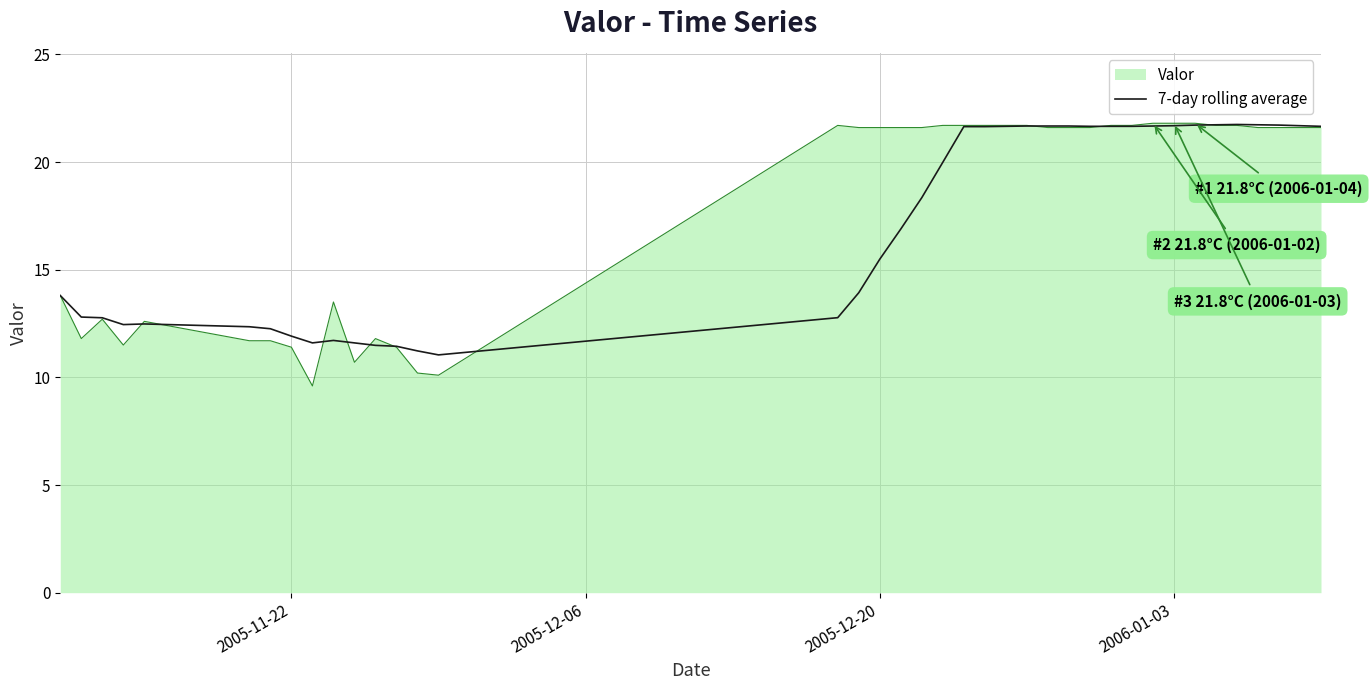

What is the maximum value for Valor?

21.8